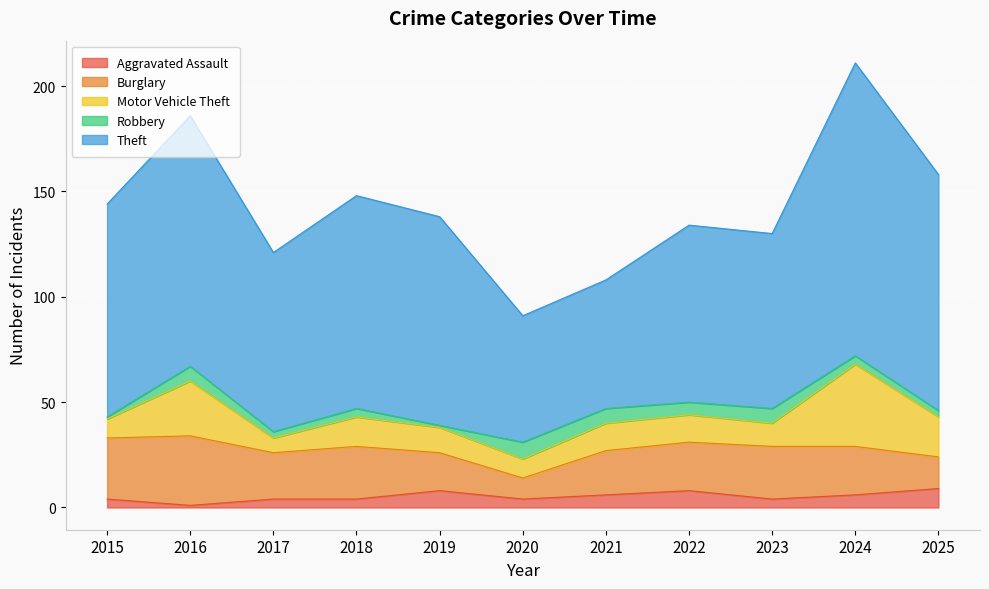

The value of Burglary at 2019 is 27. True or false?

False